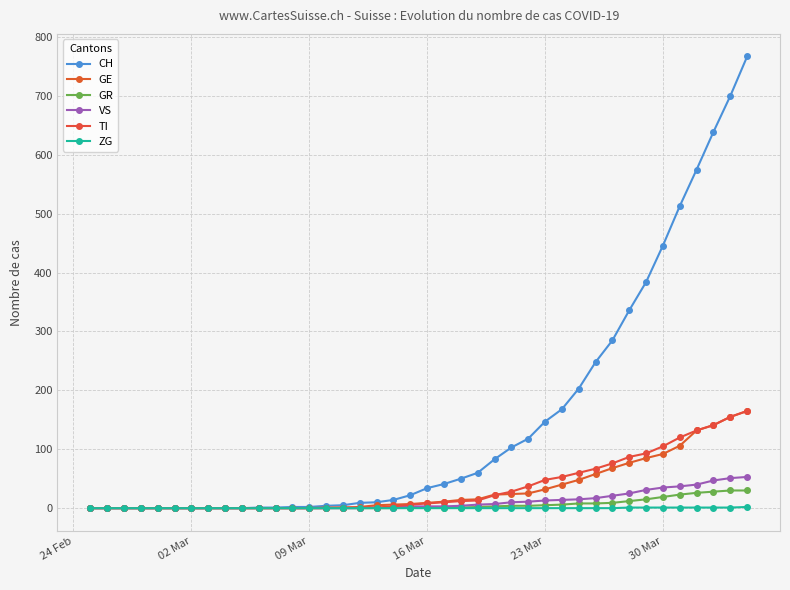

True or false: GR has more than 2 interior local peaks.

False